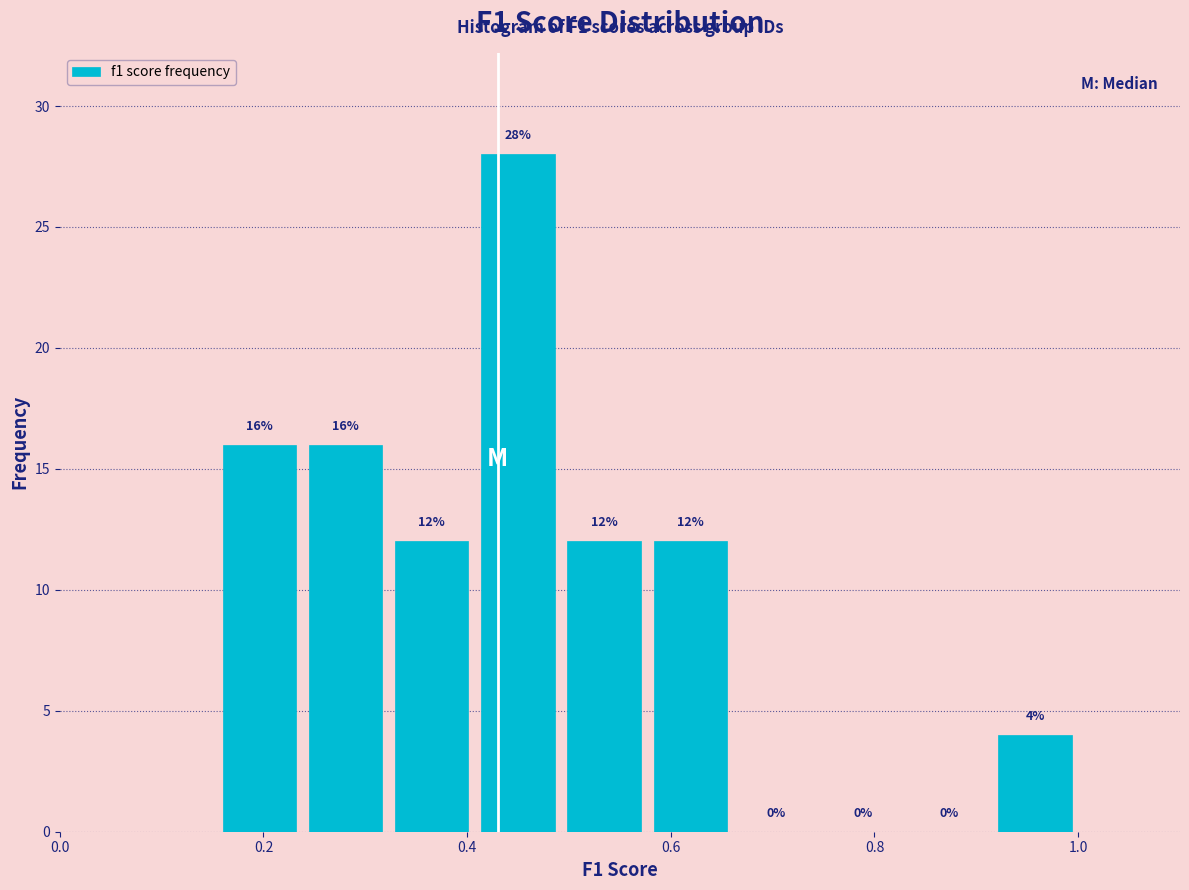

Reading left to right, list every bar in this chart as the range it spans on the x-axis followed by its height. The bar edges are not printed on the chart, so give them approximately, as read against the axis.

0.16 to 0.24: 16
0.24 to 0.32: 16
0.32 to 0.40: 12
0.40 to 0.50: 28
0.50 to 0.58: 12
0.58 to 0.66: 12
0.66 to 0.74: 0
0.74 to 0.84: 0
0.84 to 0.92: 0
0.92 to 1.00: 4